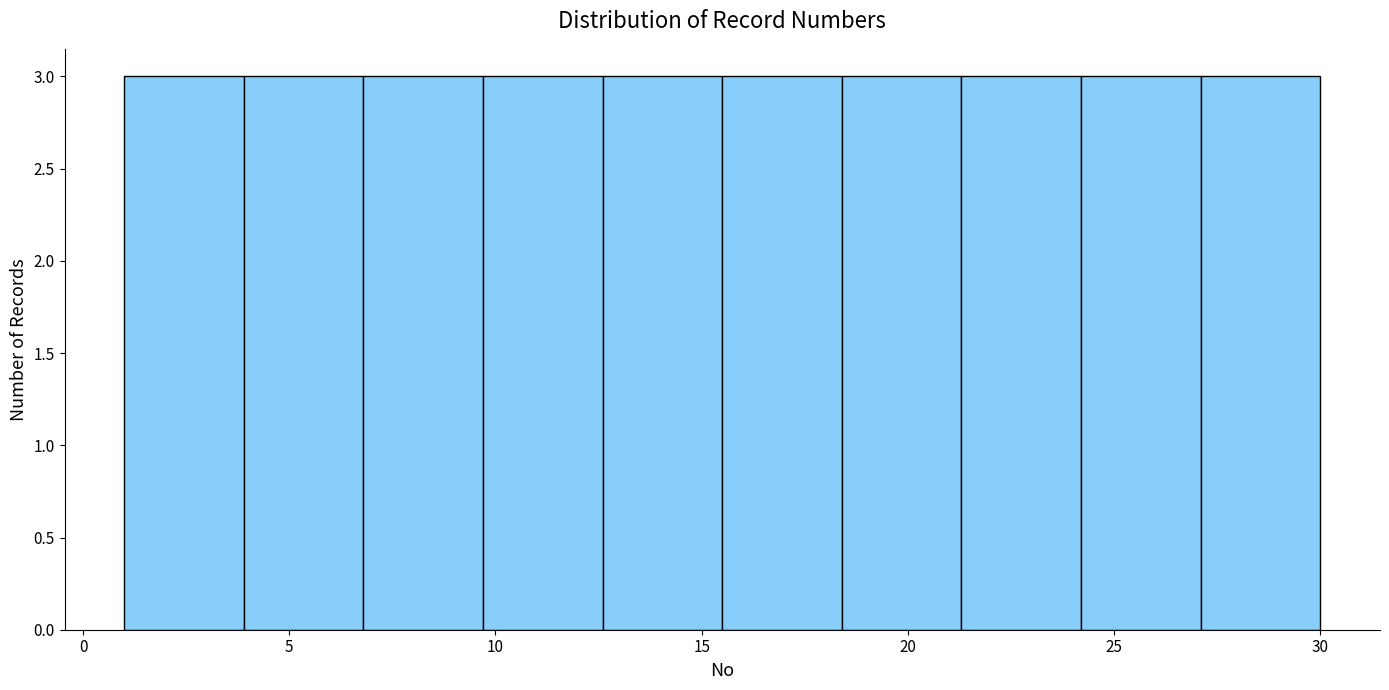

Reading left to right, transcribe this chart: for each bar, give the range it covers on the x-axis and its height. Neither the bar edges nor the heights are printed on the chart, so give them approximately, as read against the axes.

1.0 to 3.9: 3
3.9 to 6.8: 3
6.8 to 9.7: 3
9.7 to 12.6: 3
12.6 to 15.5: 3
15.5 to 18.4: 3
18.4 to 21.3: 3
21.3 to 24.2: 3
24.2 to 27.1: 3
27.1 to 30.0: 3